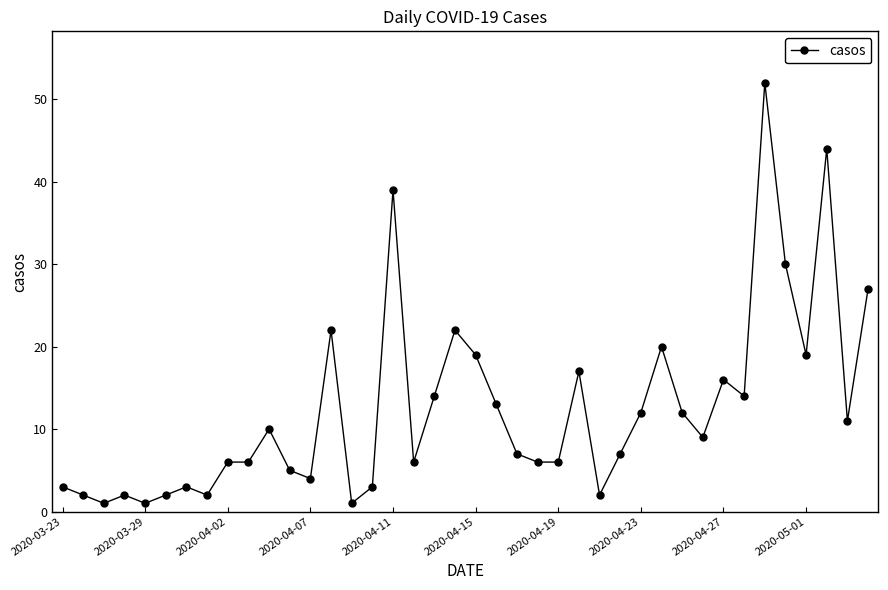

What is the maximum value shown in the chart?

52